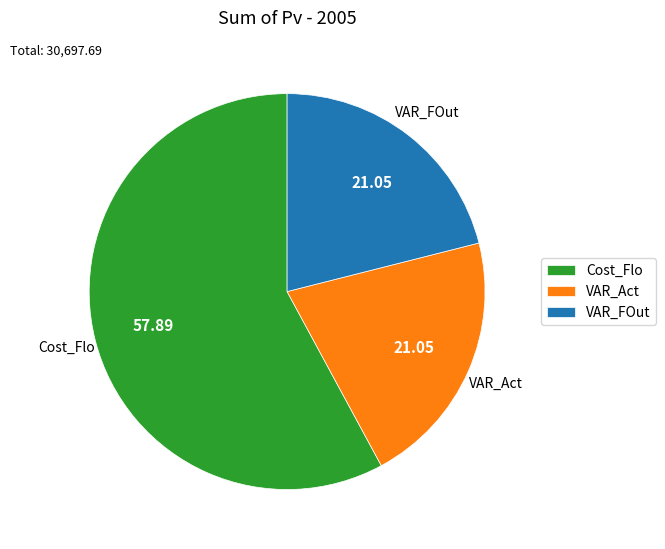

Does Cost_Flo represent more than half of the total?

Yes